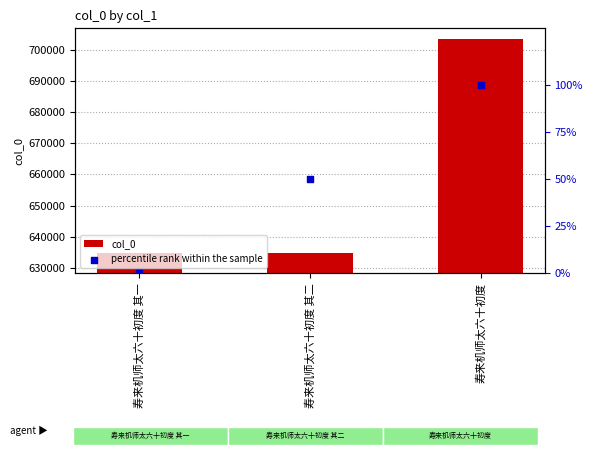

At which category is the sum across all series the highest?

寿来机师太六十初度